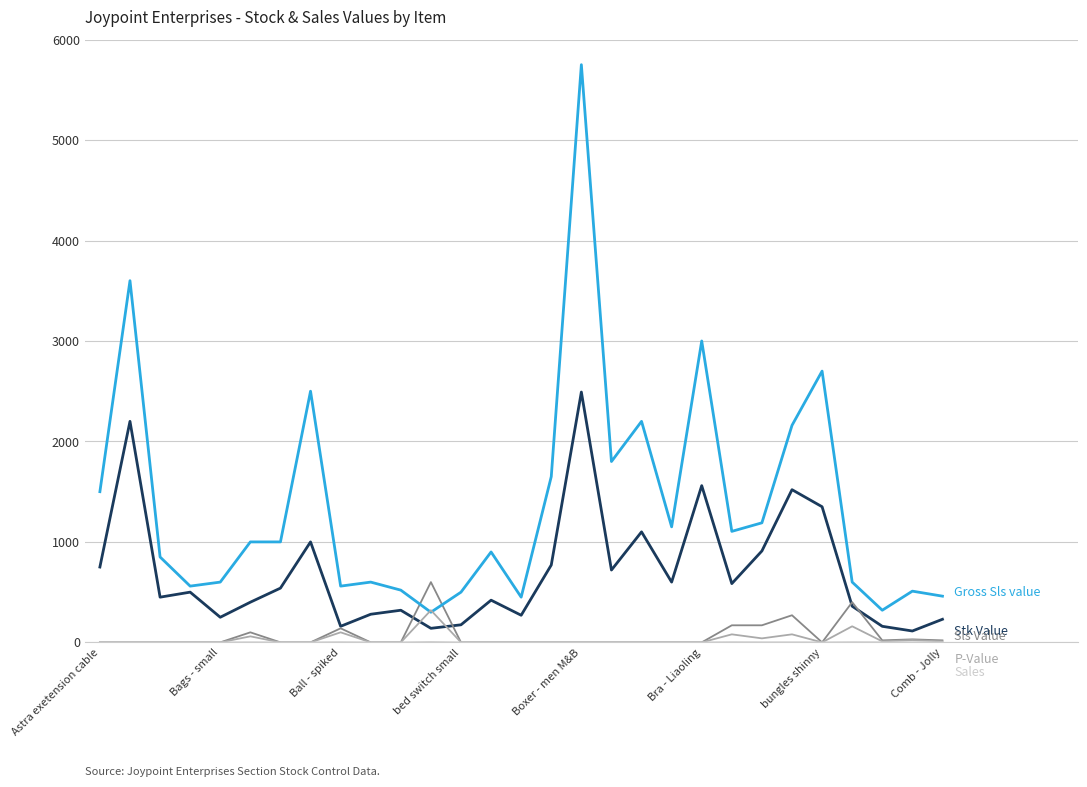

What is the maximum value shown in the chart?

5750.0